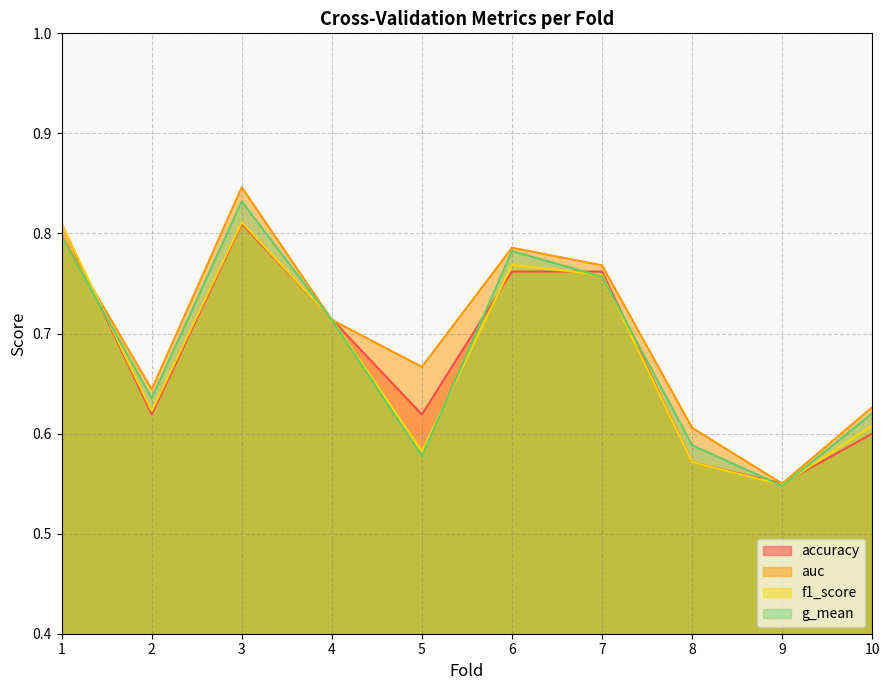

Count the g_mean values in the range 0 to 1.

10